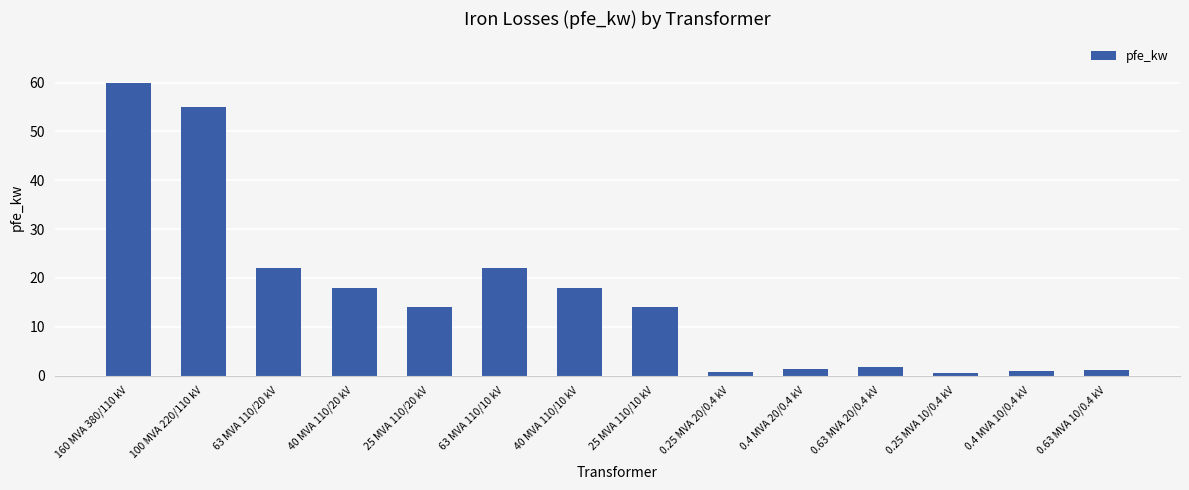

What is the approximate value at 160 MVA 380/110 kV?

60.0